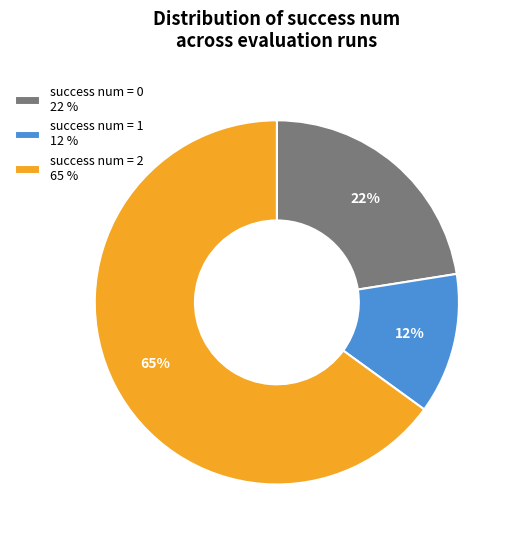

How many slices are in this pie chart?

3